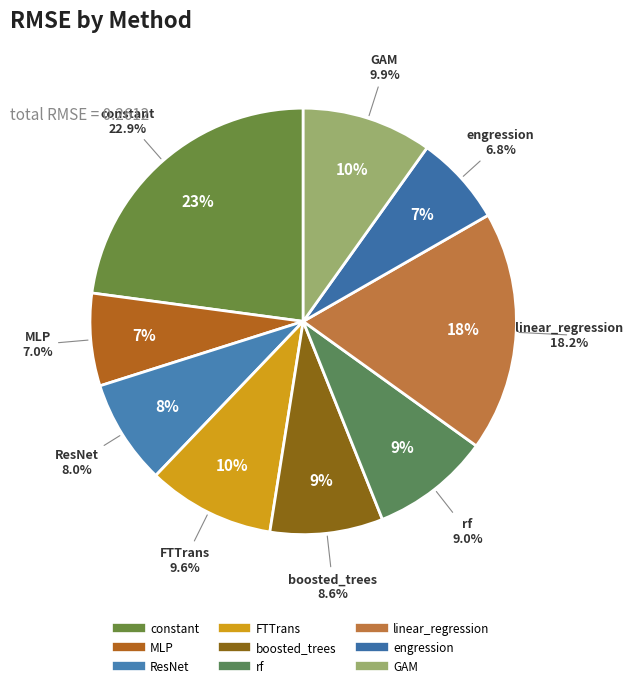

To the nearest percent, what is the difference between the rf and GAM slice percentages?

1%